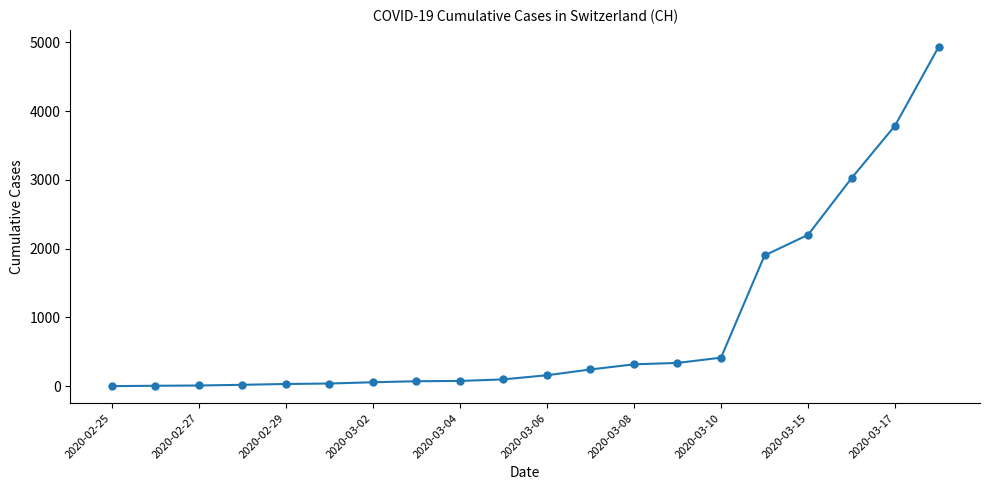

What is the sum of all values?

17716